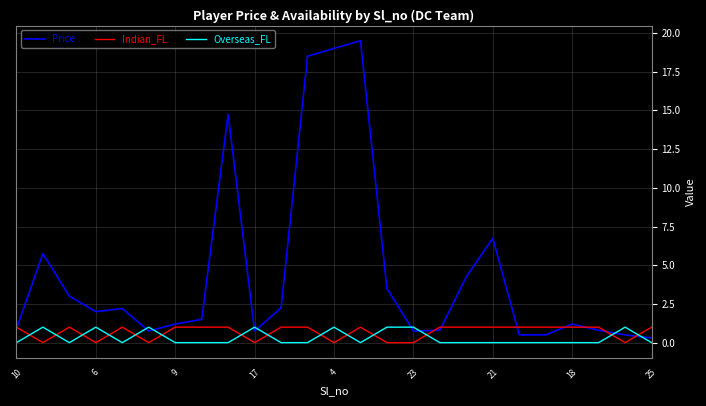

What is the maximum value shown in the chart?

19.5